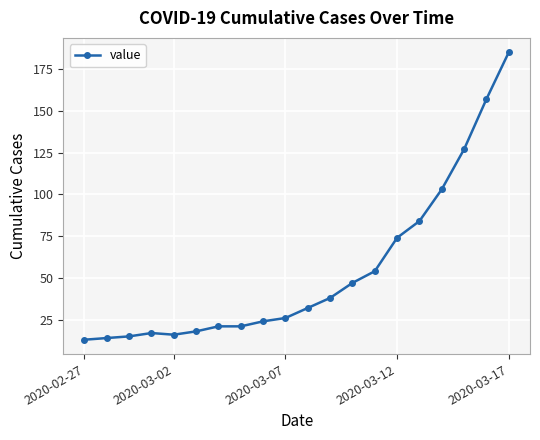

What is the average value?

54